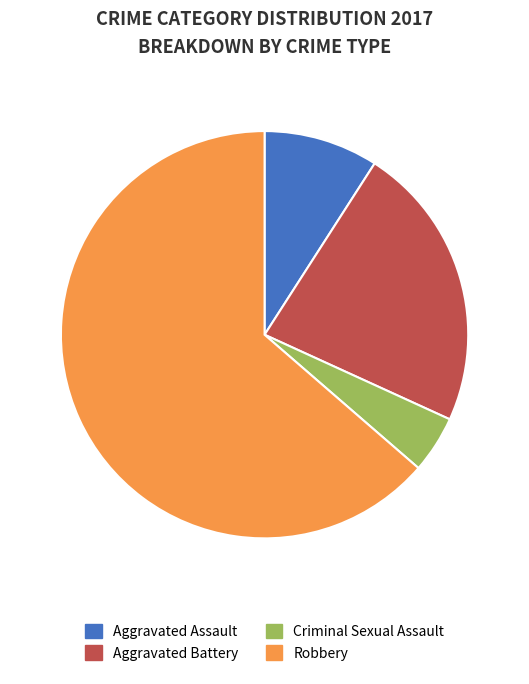

Which category has the biggest portion of the pie?

Robbery